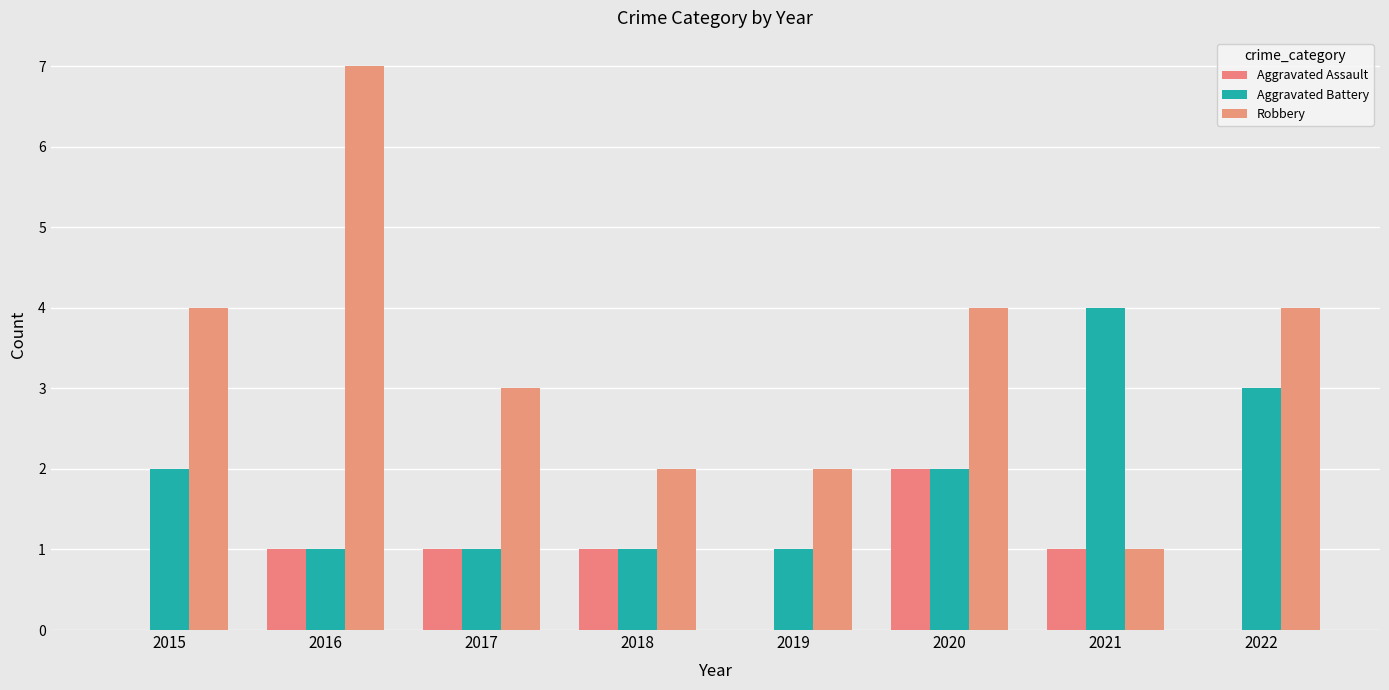

Are the bars horizontal?

No